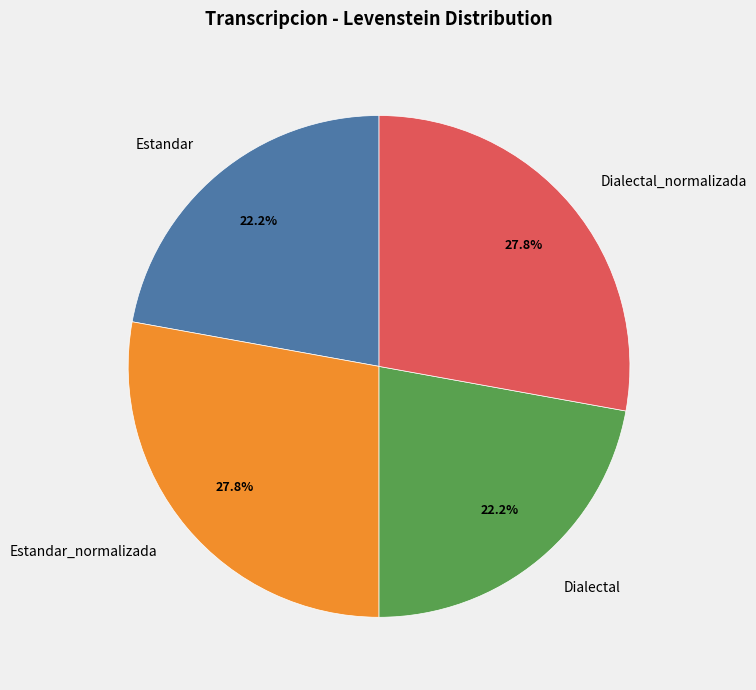

Which has a higher value, Estandar or Dialectal_normalizada?

Dialectal_normalizada